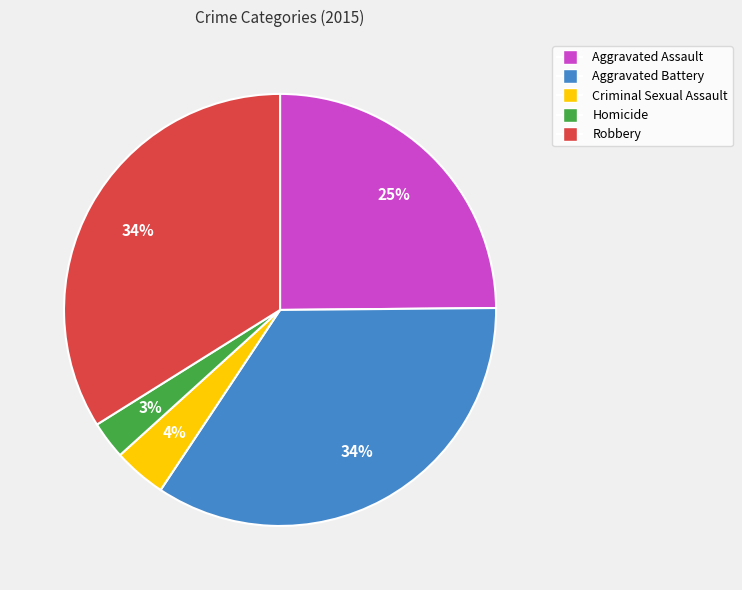

Combined, do Criminal Sexual Assault and Homicide account for over 50%?

No